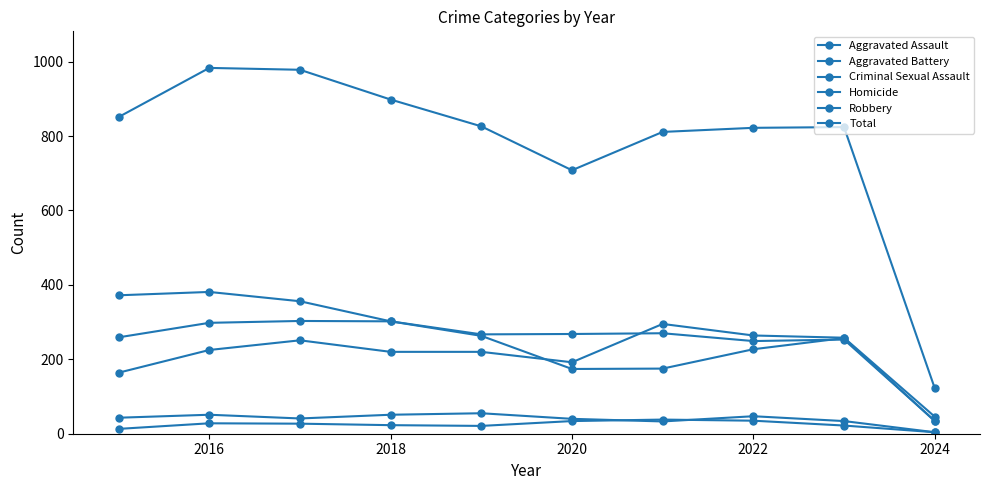

How many data points does each series have?

10